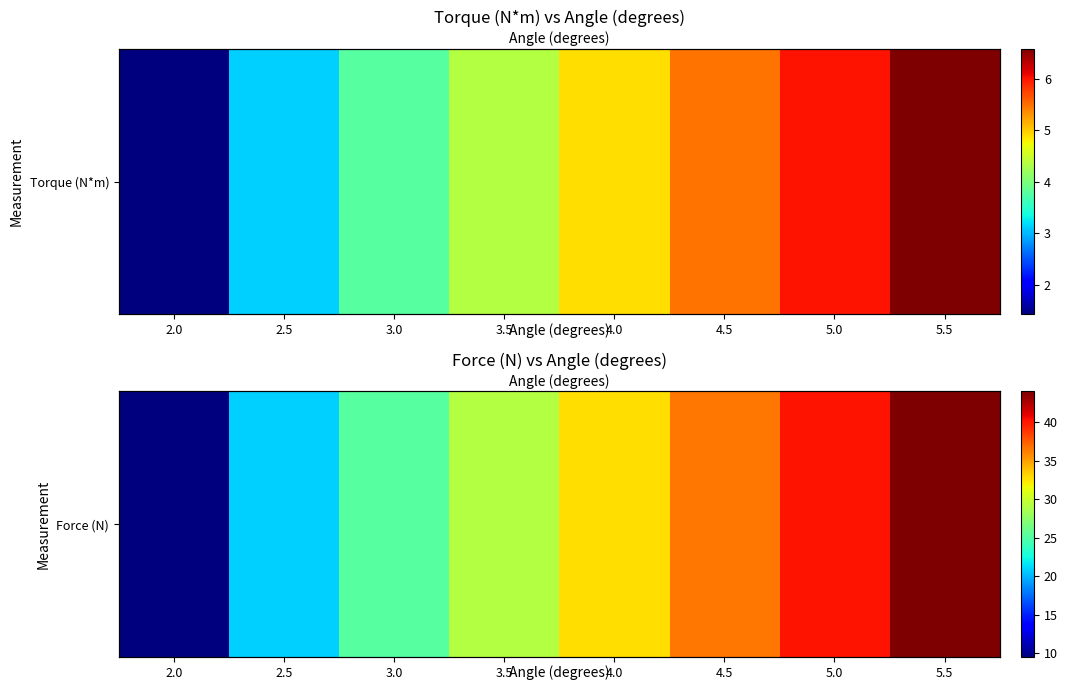

What is the sum of the values at 4.0 and 5.0?

73.0